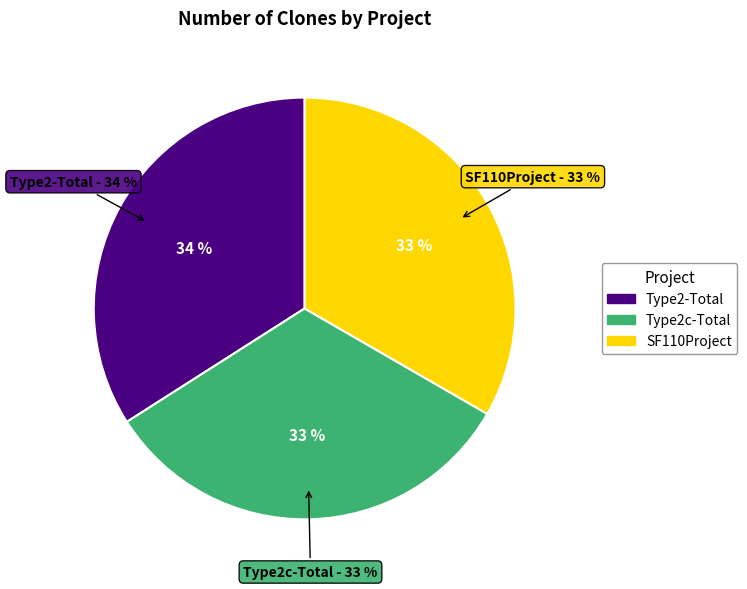

What portion of the pie excludes Type2-Total?

66.0%